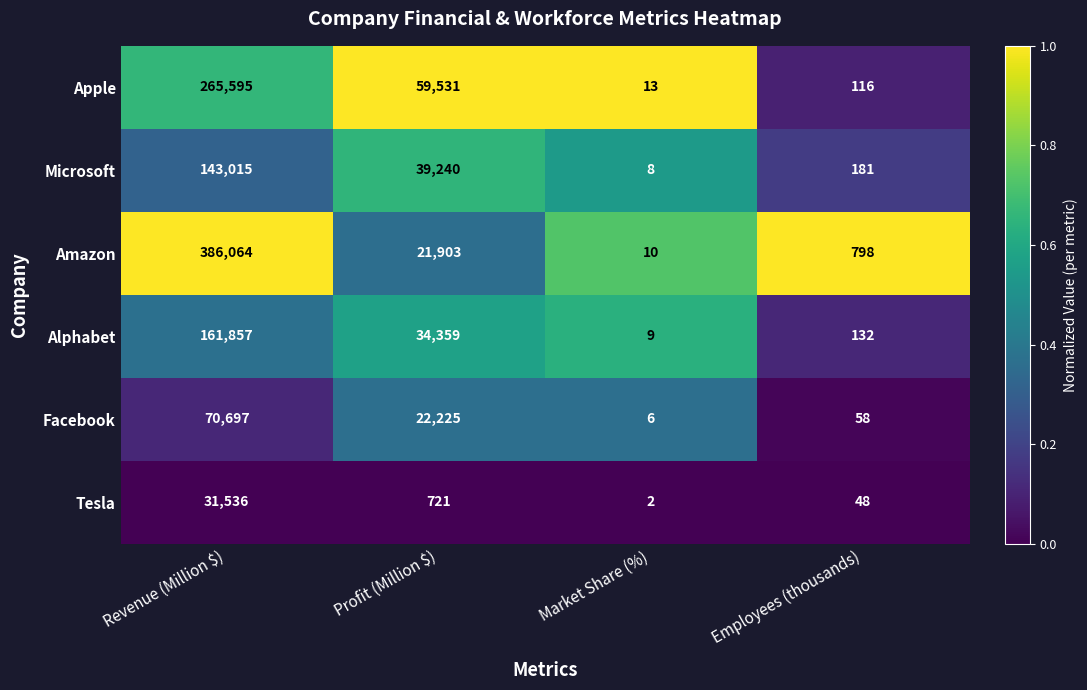

Where is Amazon nearest to the value 193037?

Profit (Million $)